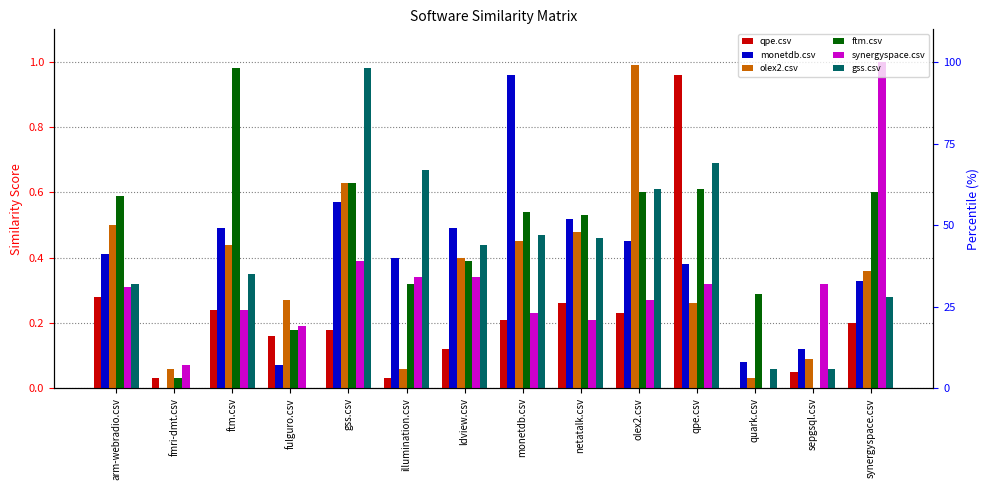

Is the value of qpe.csv at ldview.csv greater than the value of olex2.csv at ldview.csv?

No